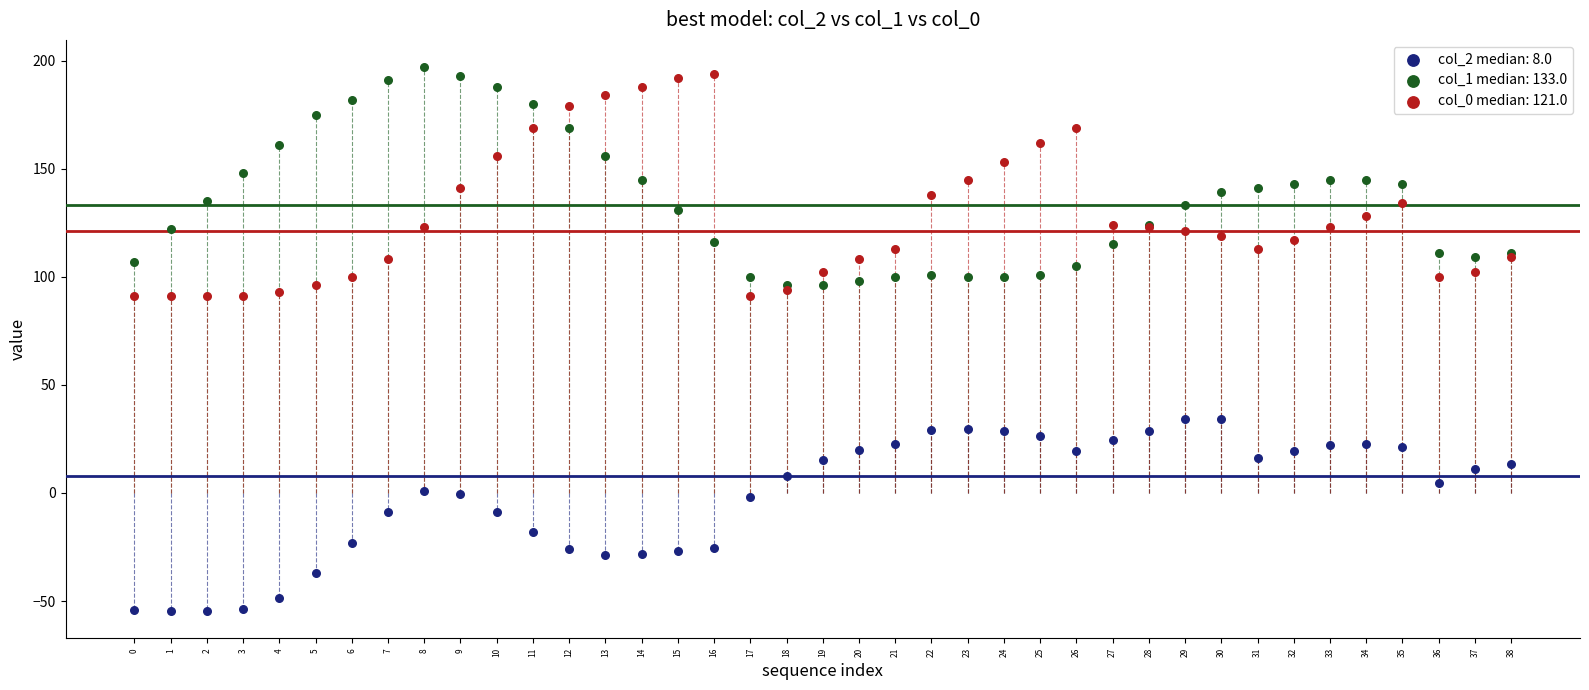

What are all the series names shown in the legend?

col_2 median: 8.0, col_1 median: 133.0, col_0 median: 121.0